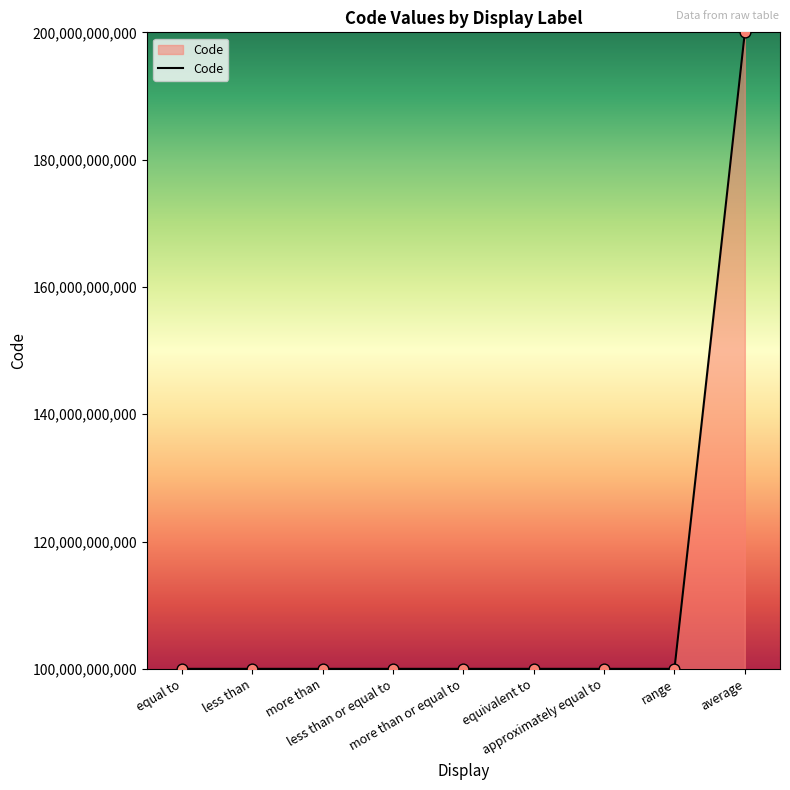

Approximately how many times larger is the value at equivalent to compared to range?

1.0